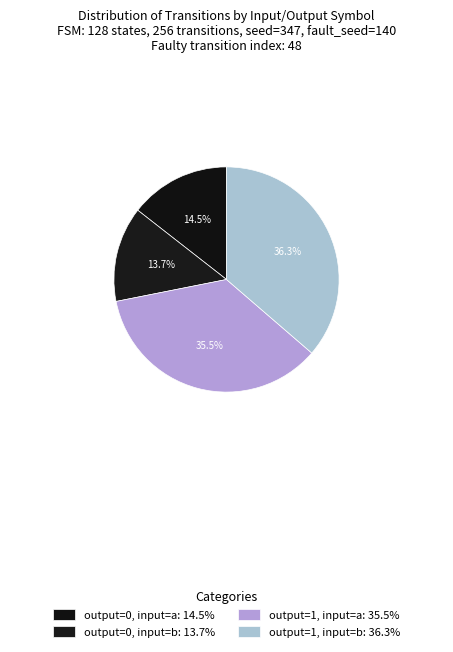

How many segments does this pie chart have?

4